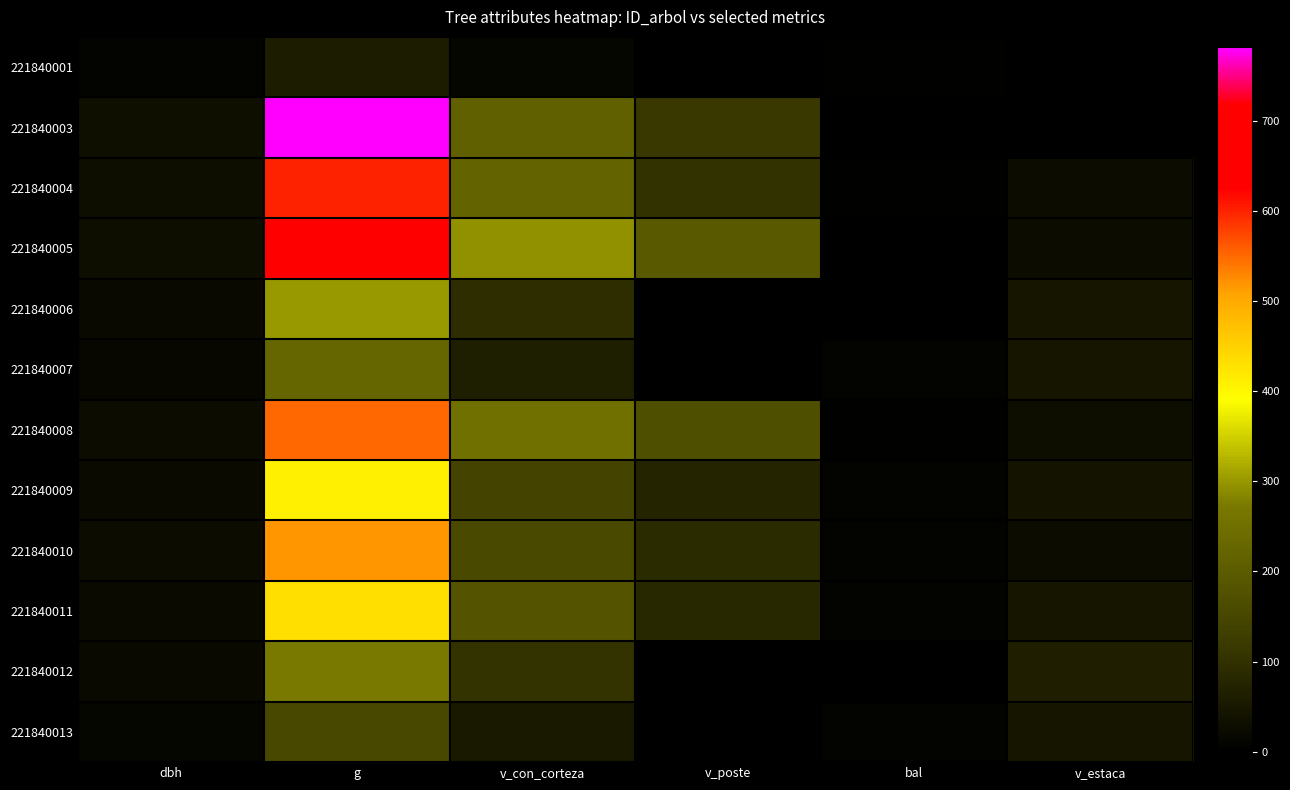

Reading right to left, what are all the values shown in this chart?

221840001: v_estaca=0.0	bal=5.5	v_poste=0.0	v_con_corteza=13.3	g=59.5	dbh=8.7
221840003: v_estaca=0.0	bal=0.0	v_poste=113.5	v_con_corteza=210.9	g=781.8	dbh=31.6
221840004: v_estaca=26.3	bal=3.9	v_poste=102.2	v_con_corteza=218.8	g=600.5	dbh=27.6
221840005: v_estaca=26.1	bal=1.1	v_poste=193.7	v_con_corteza=294.9	g=690.5	dbh=29.6
221840006: v_estaca=46.7	bal=2.1	v_poste=0.0	v_con_corteza=94.6	g=301.7	dbh=19.6
221840007: v_estaca=43.9	bal=7.0	v_poste=0.0	v_con_corteza=61.9	g=227.0	dbh=17.0
221840008: v_estaca=28.5	bal=4.8	v_poste=170.8	v_con_corteza=252.3	g=551.5	dbh=26.5
221840009: v_estaca=42.4	bal=8.4	v_poste=76.3	v_con_corteza=145.0	g=411.9	dbh=22.9
221840010: v_estaca=25.9	bal=6.3	v_poste=89.8	v_con_corteza=156.1	g=518.8	dbh=25.7
221840011: v_estaca=45.9	bal=7.8	v_poste=84.6	v_con_corteza=181.3	g=431.9	dbh=23.4
221840012: v_estaca=64.2	bal=3.0	v_poste=0.0	v_con_corteza=105.8	g=273.2	dbh=18.6
221840013: v_estaca=47.6	bal=8.9	v_poste=0.0	v_con_corteza=54.6	g=153.9	dbh=14.0